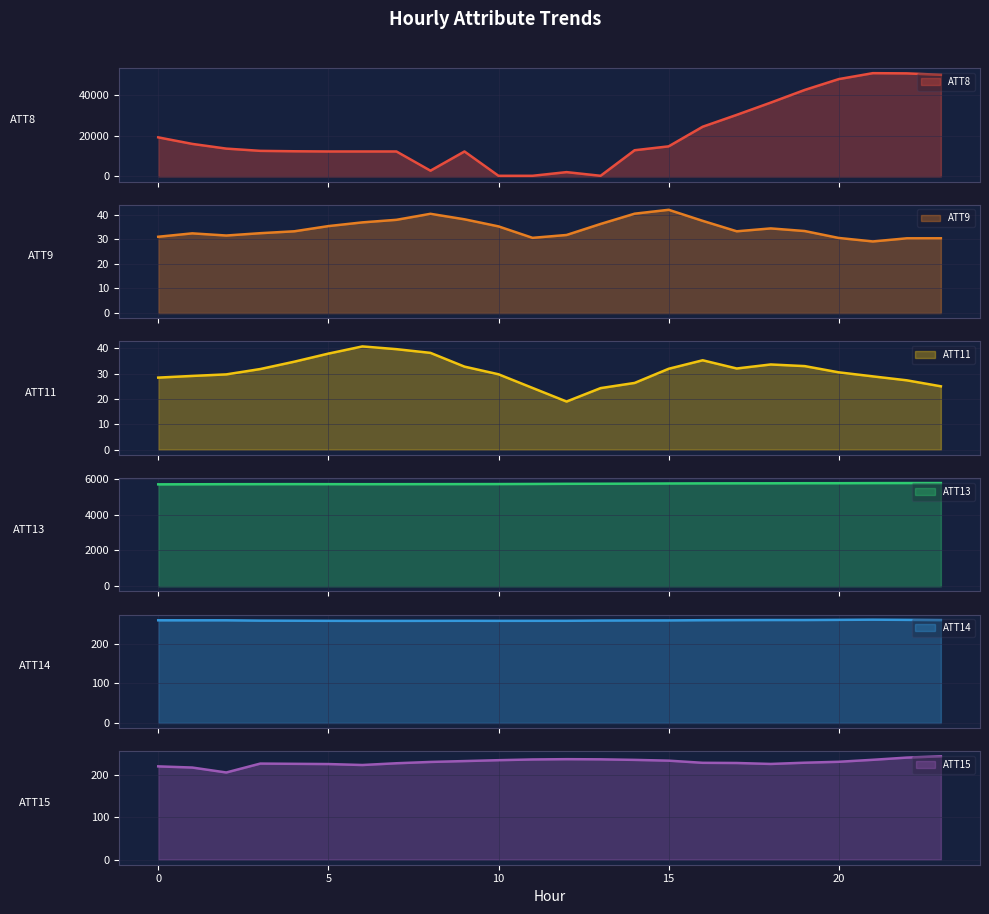

Does the chart display data point markers on the line(s)?

No